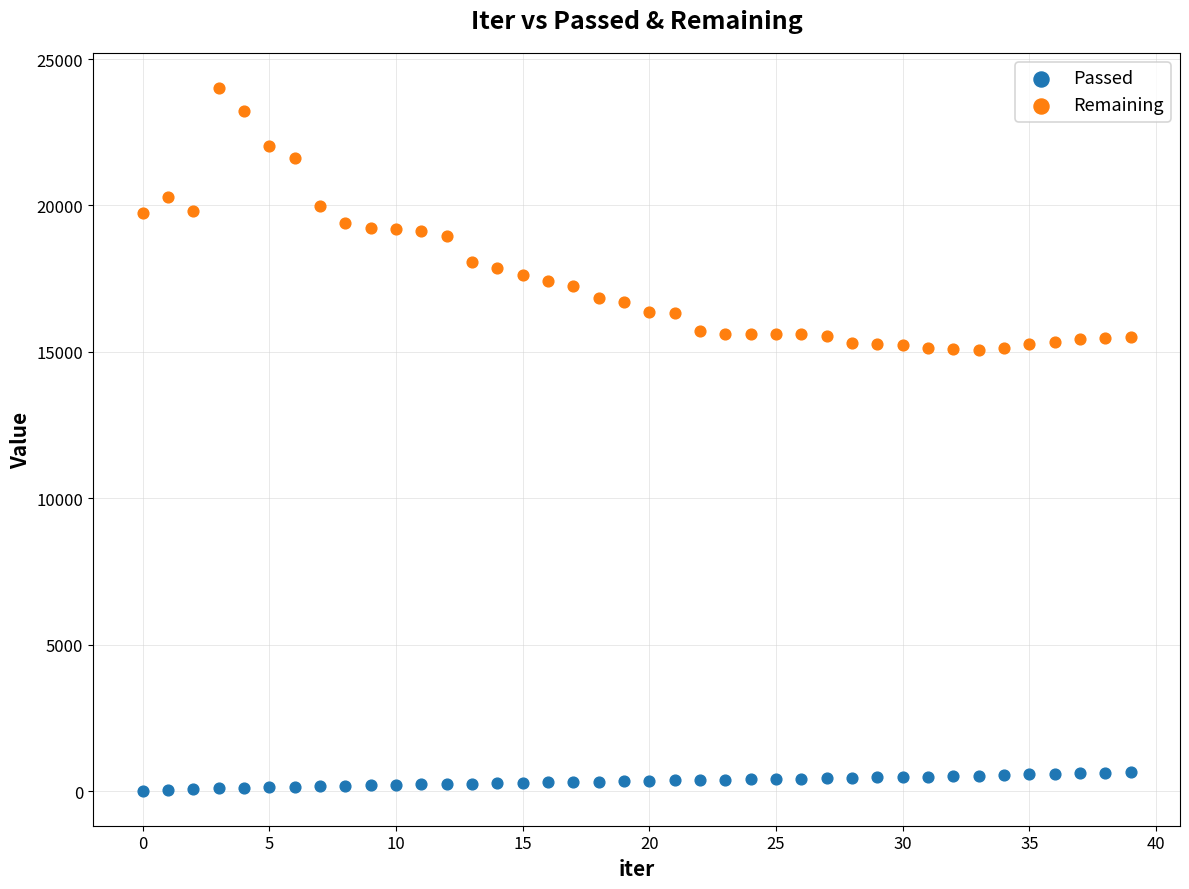

Across all data points, what is the range of Y values (max minus min)?

23989